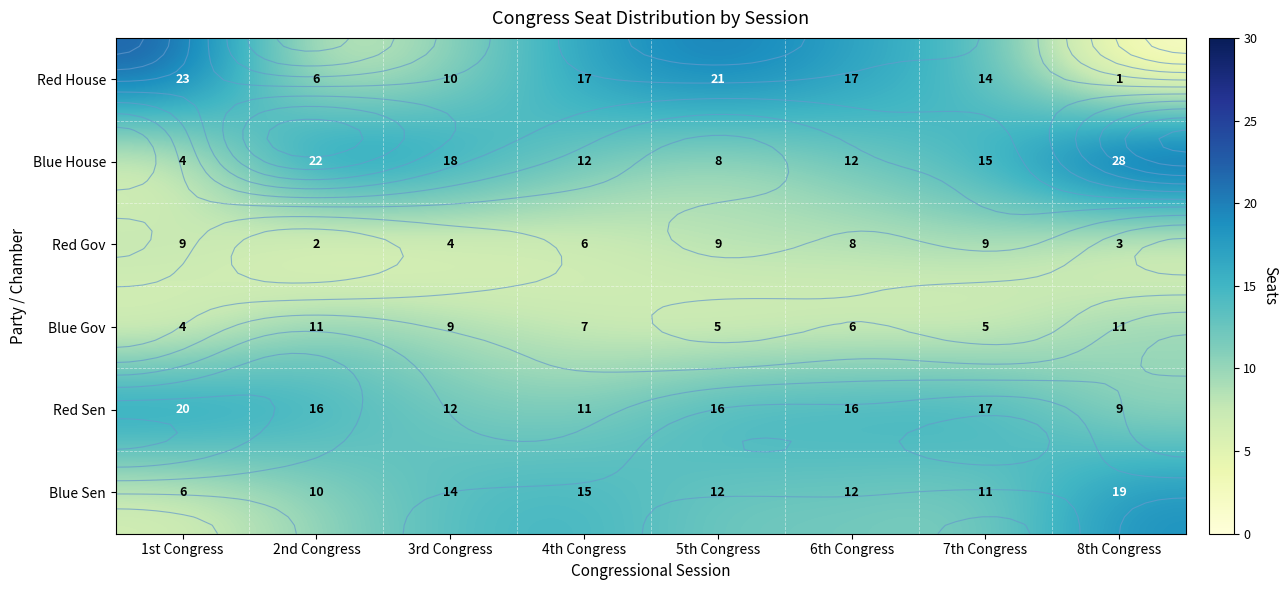

How many data points in Red Sen are less than 16?

3